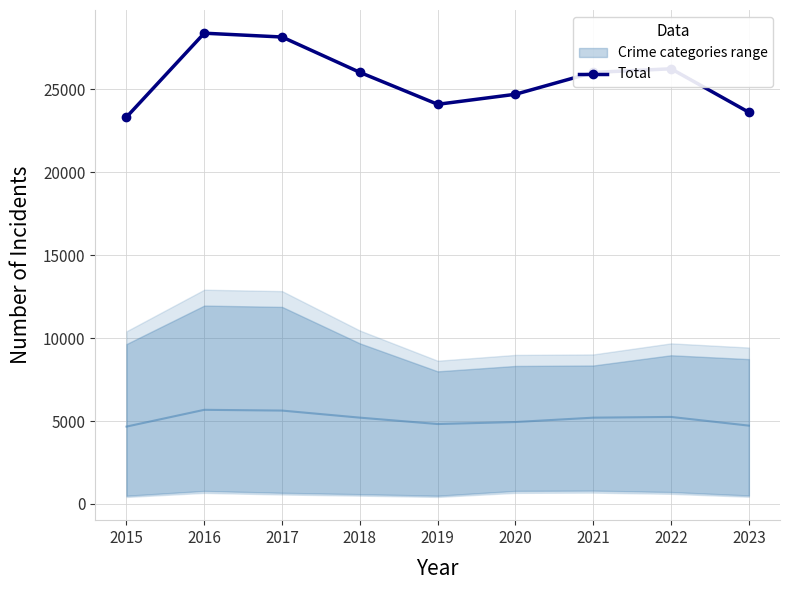

What is the ratio of the value at 2021 to the value at 2023?

1.1